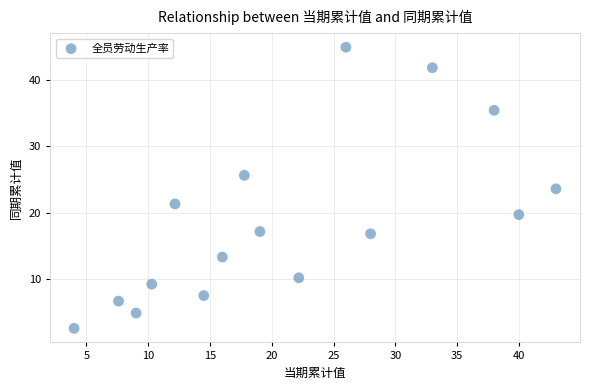

What is the range of X values (max minus min)?

39.0